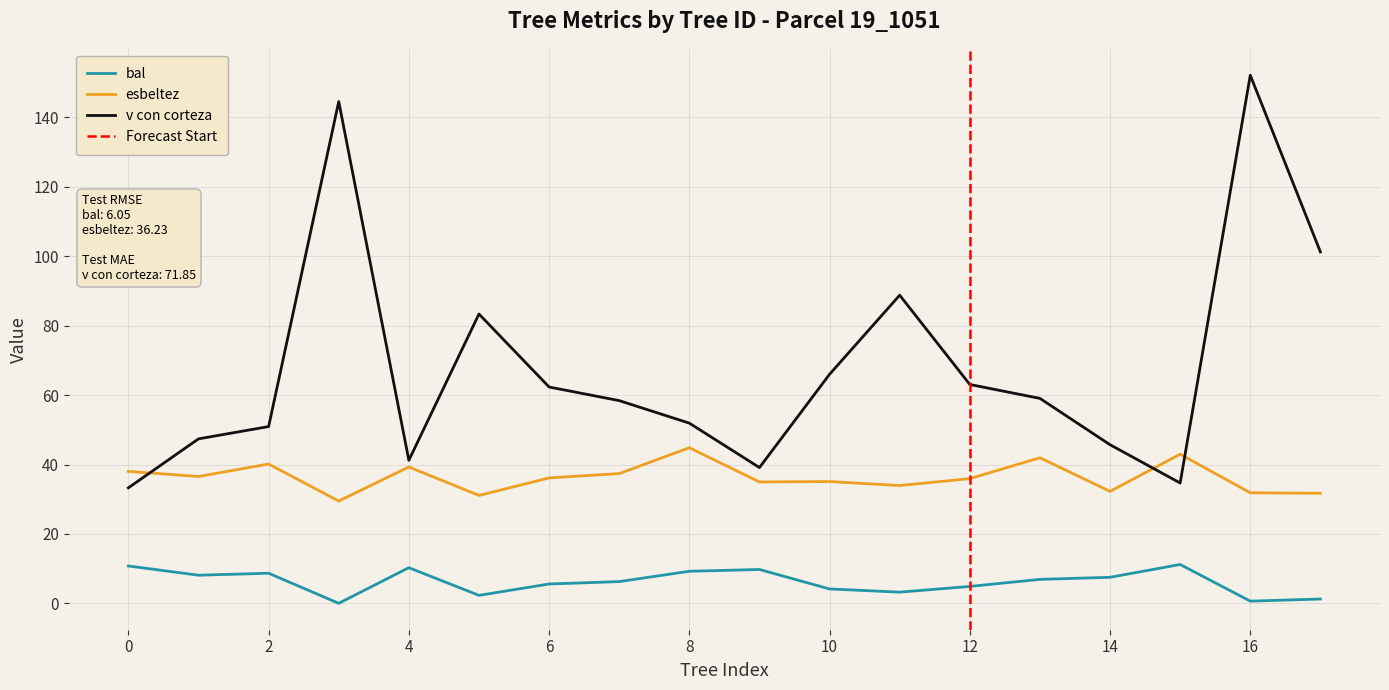

What is the highest value of the bal series?

11.2